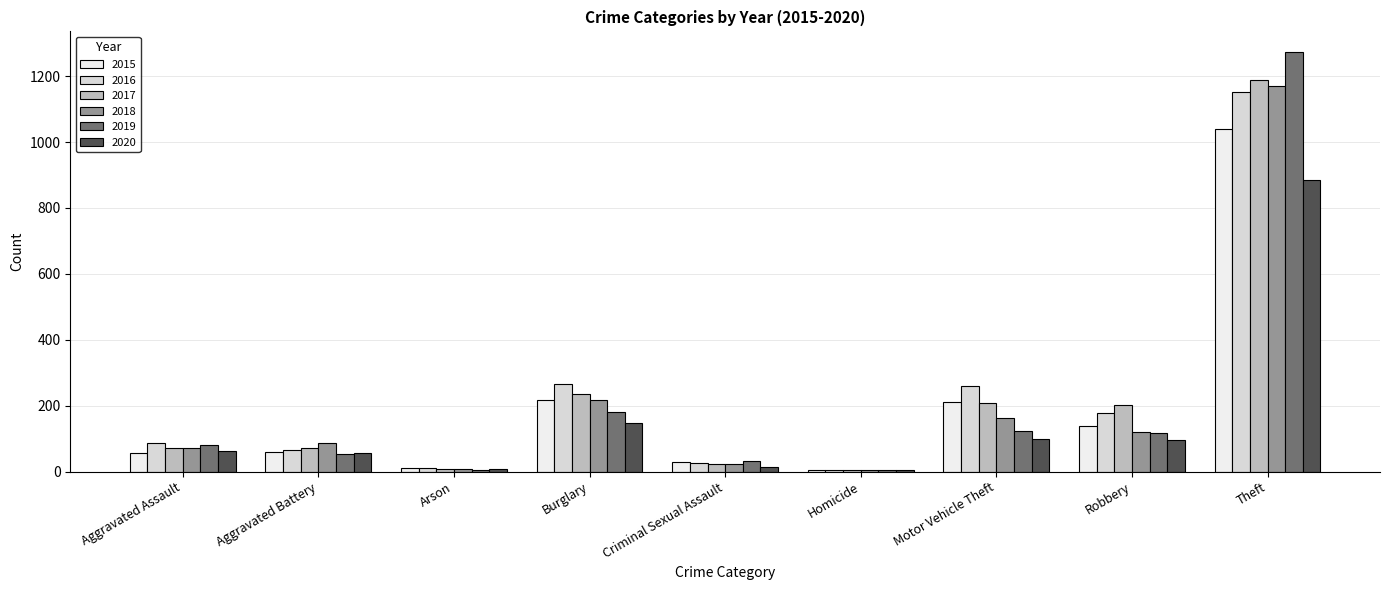

What is the maximum value for 2019?

1272